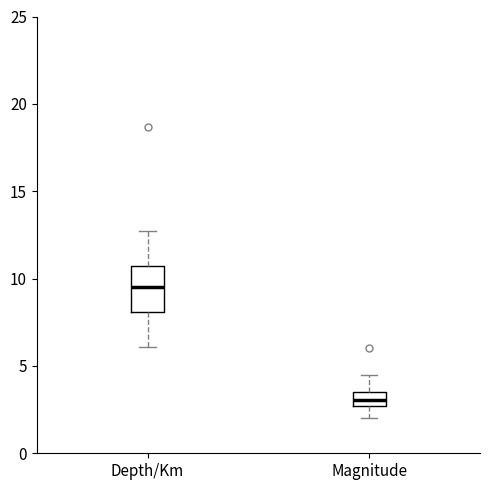

Which box is the tallest, from its lower edge to its upper edge?

Depth/Km